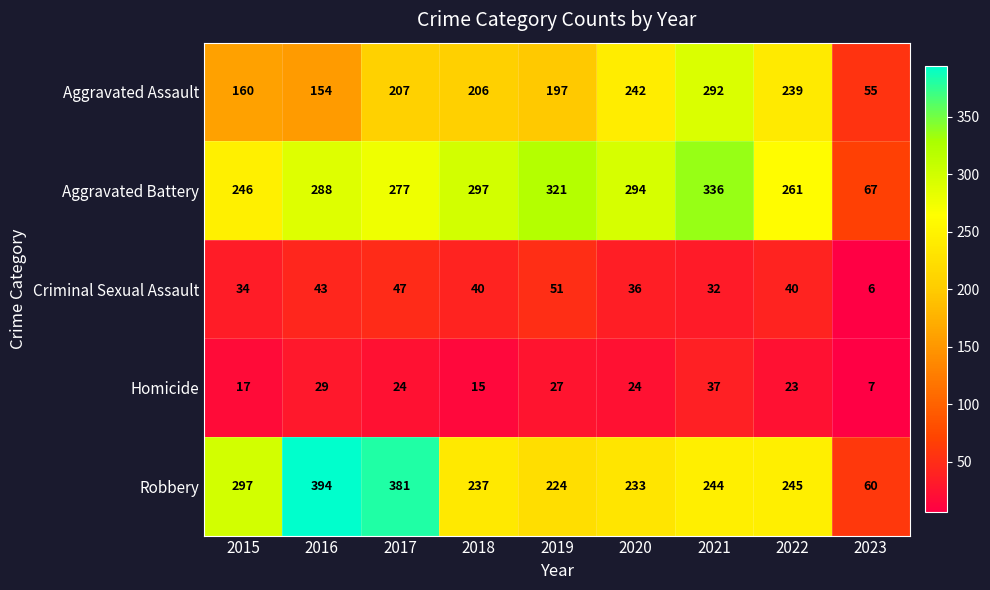

Which series has the largest total across all categories?

Aggravated Battery